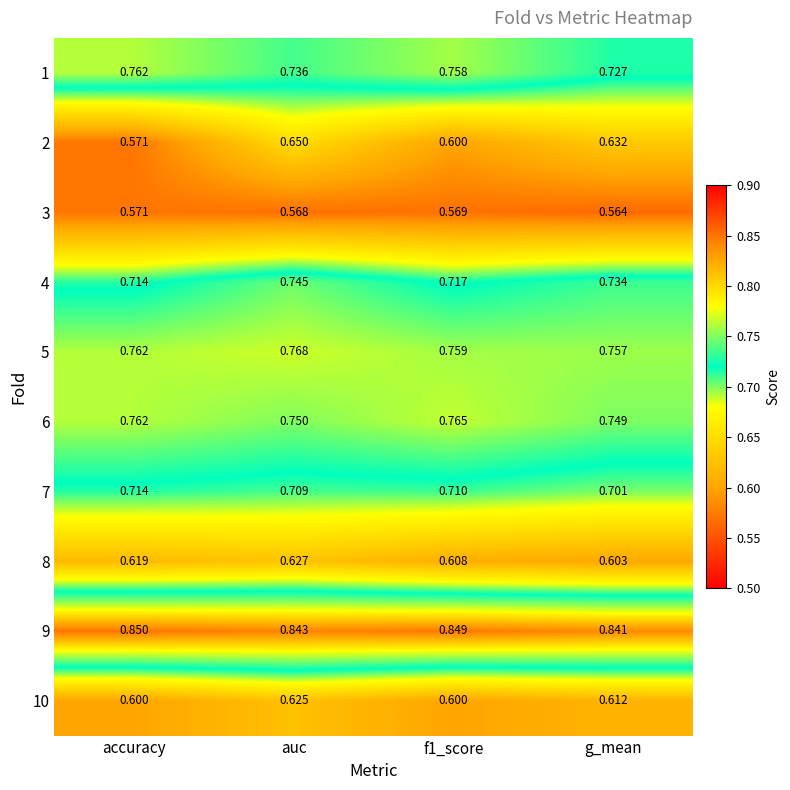

At which category is the sum across all series the highest?

auc